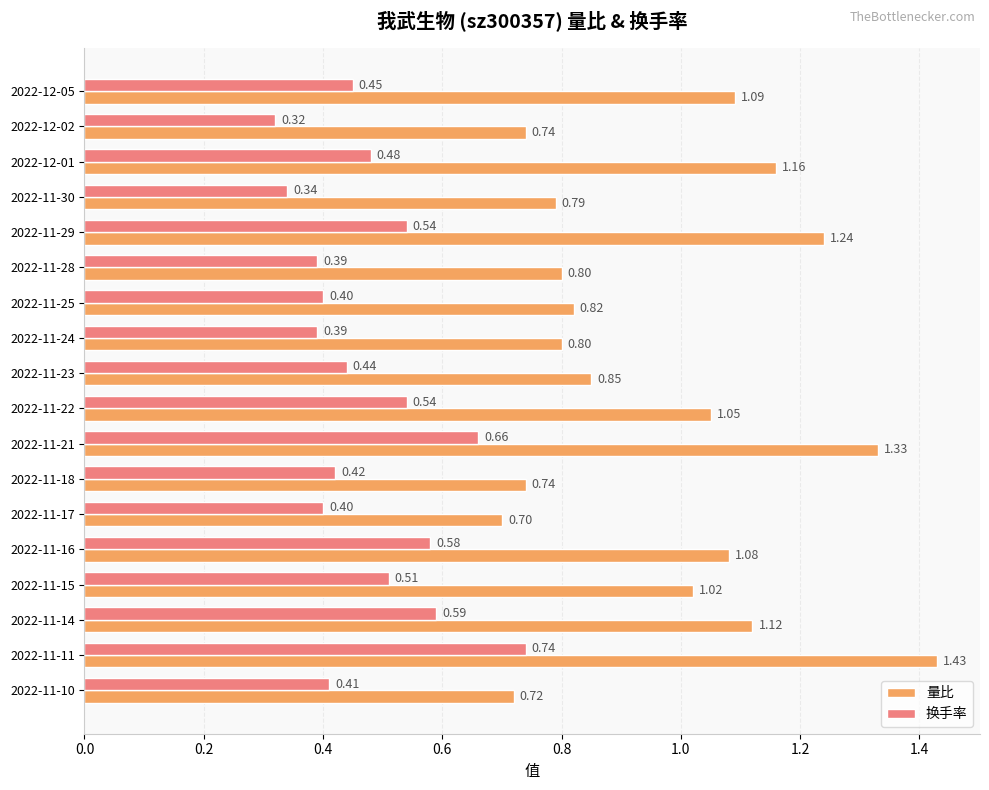

What is the spread (max minus min) of values at 2022-11-21?

0.7